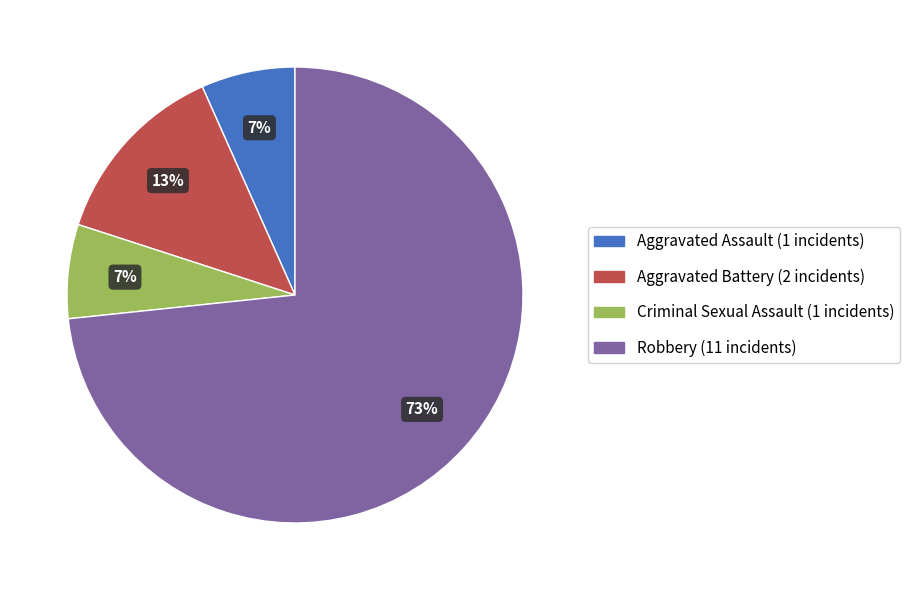

Combined, do Criminal Sexual Assault and Robbery account for over 50%?

Yes